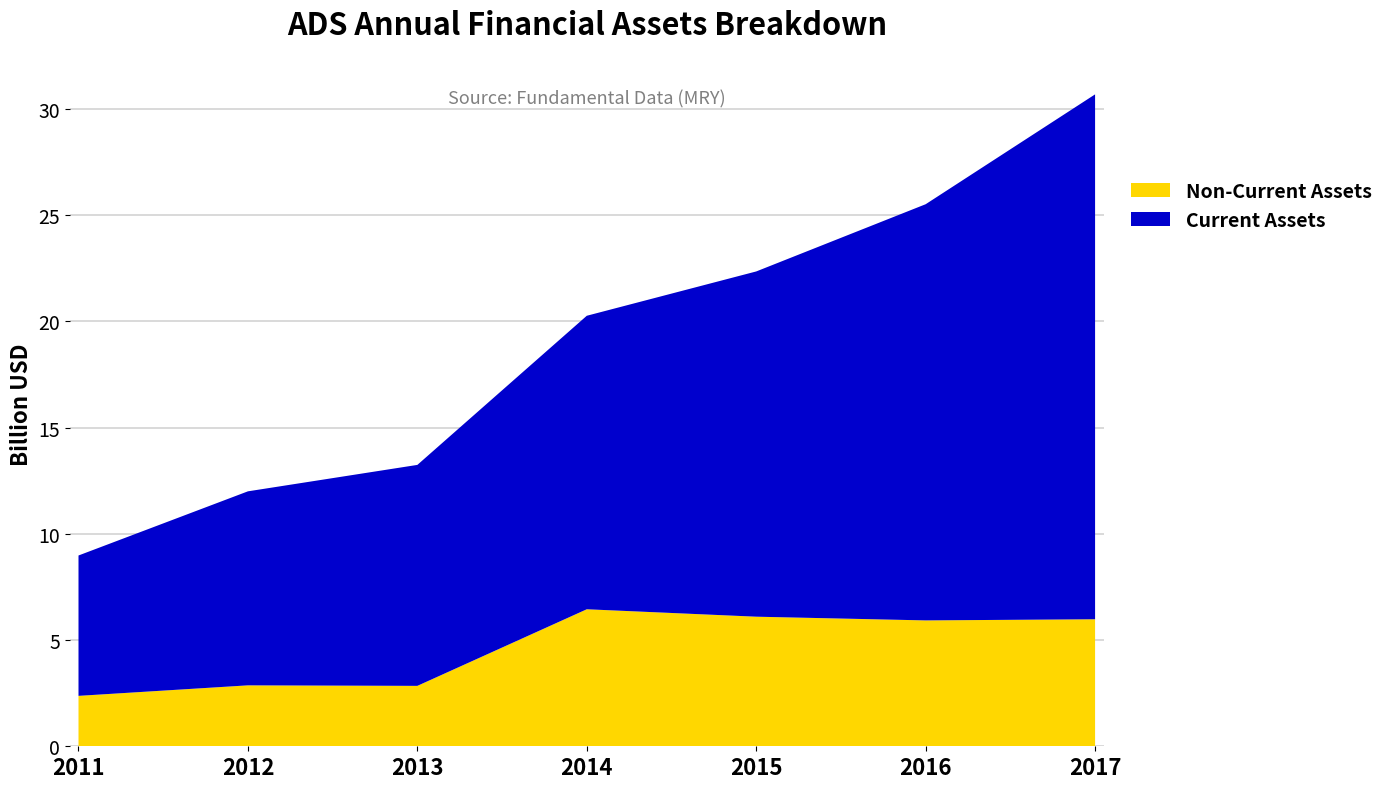

Reading right to left, extract all data points from this chart.

assetsnc: 2017=5979200000	2016=5924800000	2015=6099500000	2014=6449201000	2013=2843415000	2012=2867996000	2011=2373282000
assetsc: 2017=24705600000	2016=19589300000	2015=16250400000	2014=13814776000	2013=10400842000	2012=9132143000	2011=6606967000
assets: 2017=30684800000	2016=25514100000	2015=22349900000	2014=20263977000	2013=13244257000	2012=12000139000	2011=8980249000